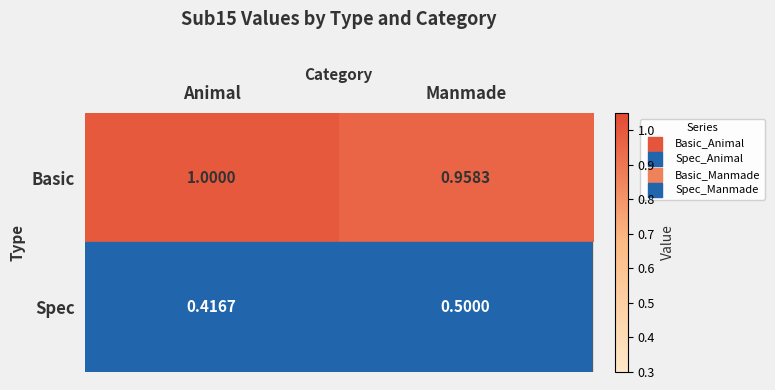

At how many categories does at least one series exceed 0?

2